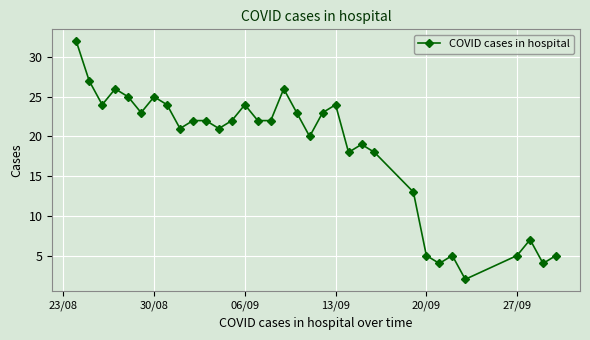

True or false: the data has more than 2 interior local peaks.

True